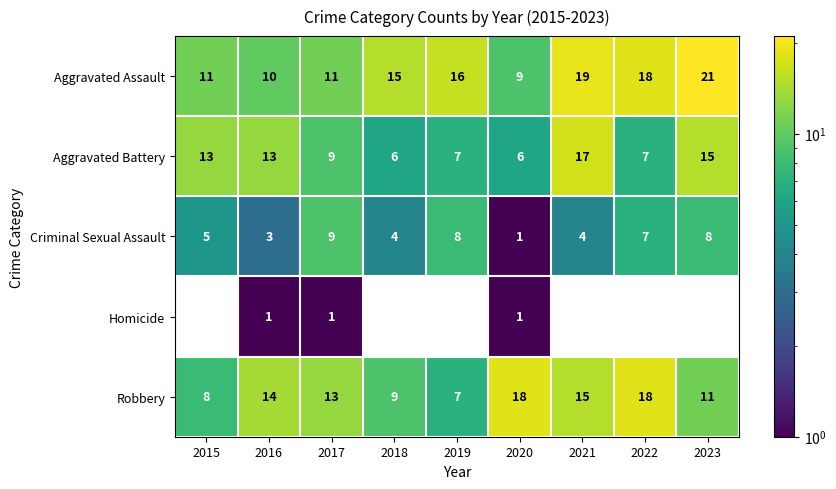

How many series are shown in this chart?

5